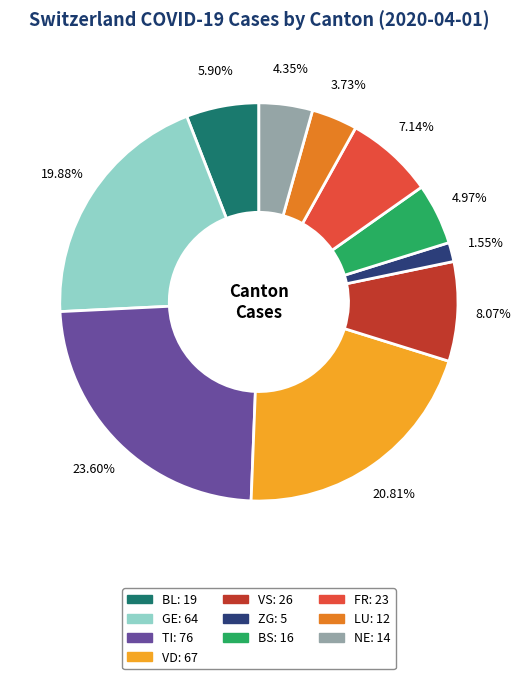

To the nearest percent, what portion does GE represent?

20%